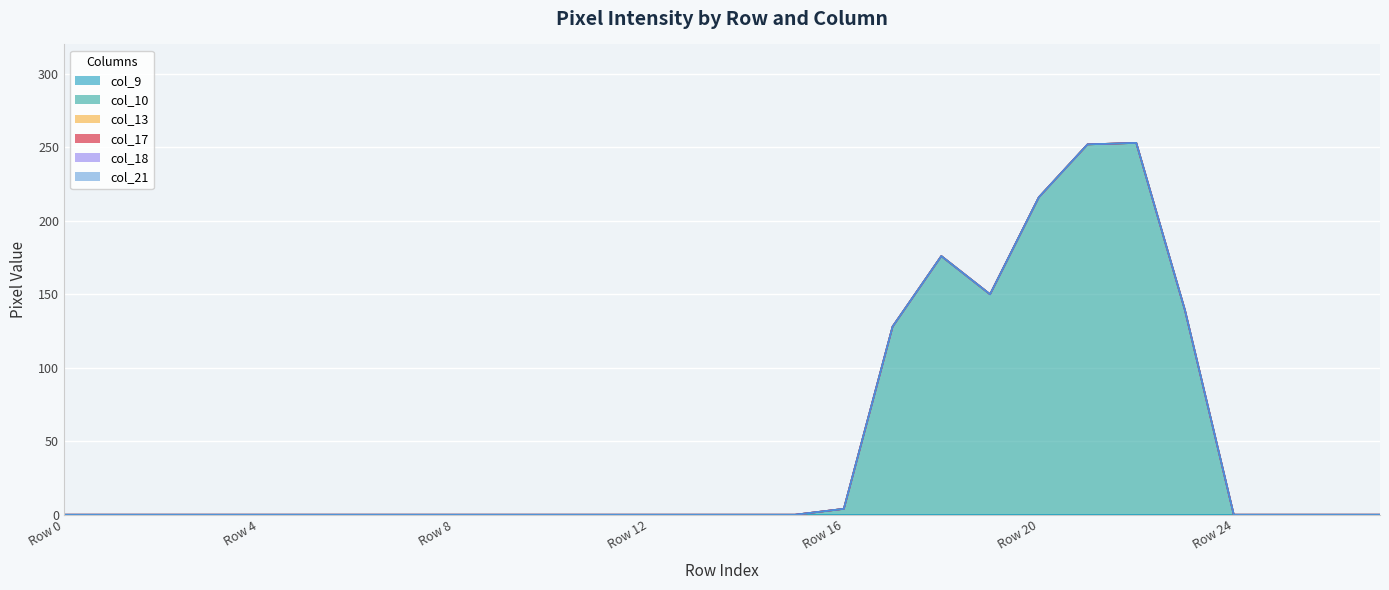

True or false: col_18 and col_9 cross at least once.

False